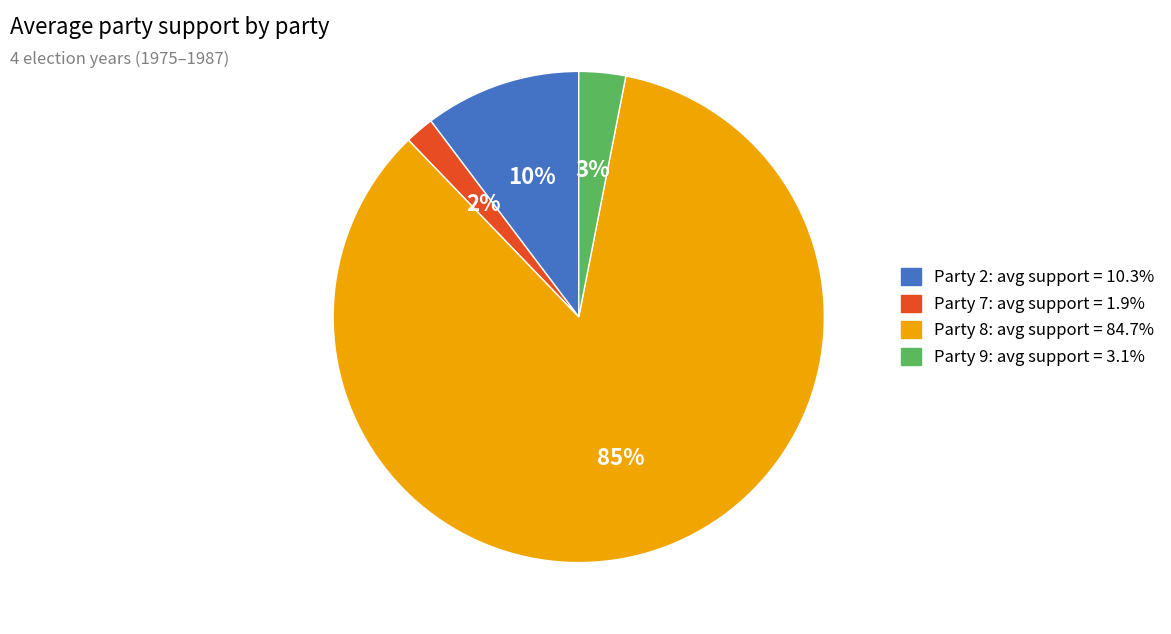

Combined, do Party 9 and Party 7 account for over 50%?

No